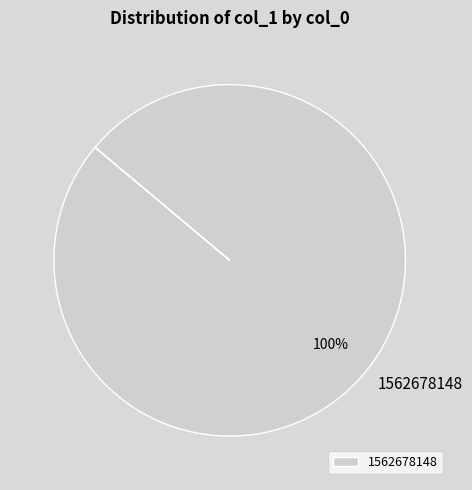

Rank the categories by value from highest to lowest.

1562678148